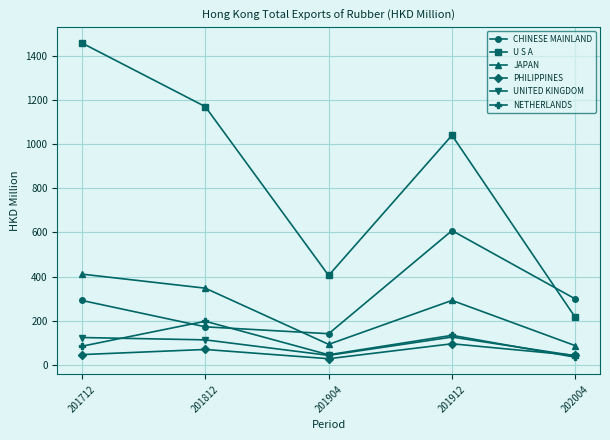

What is the sum of all PHILIPPINES values?

282.8